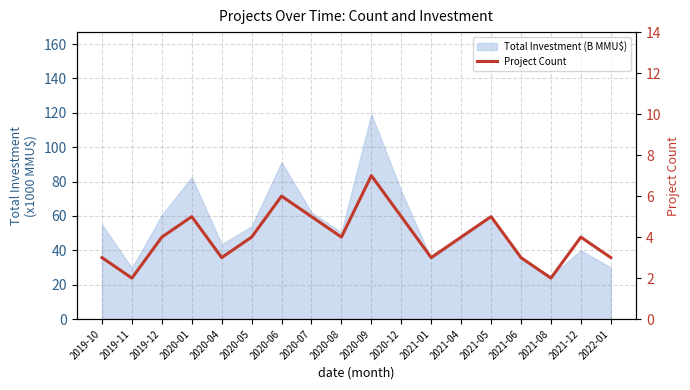

What is the ratio of the value at 2019-11 to the value at 2020-09?

0.3